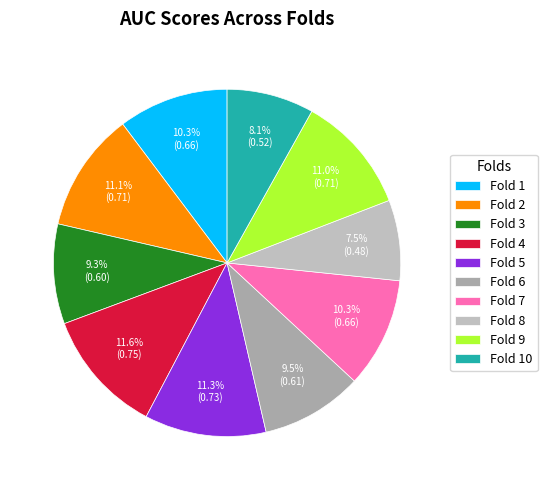

Which has a higher value, Fold 3 or Fold 8?

Fold 3